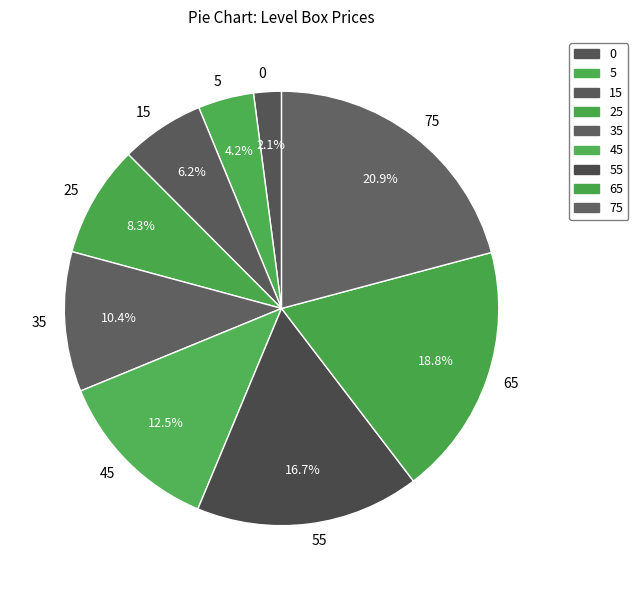

Between 15 and 75, which is larger?

75